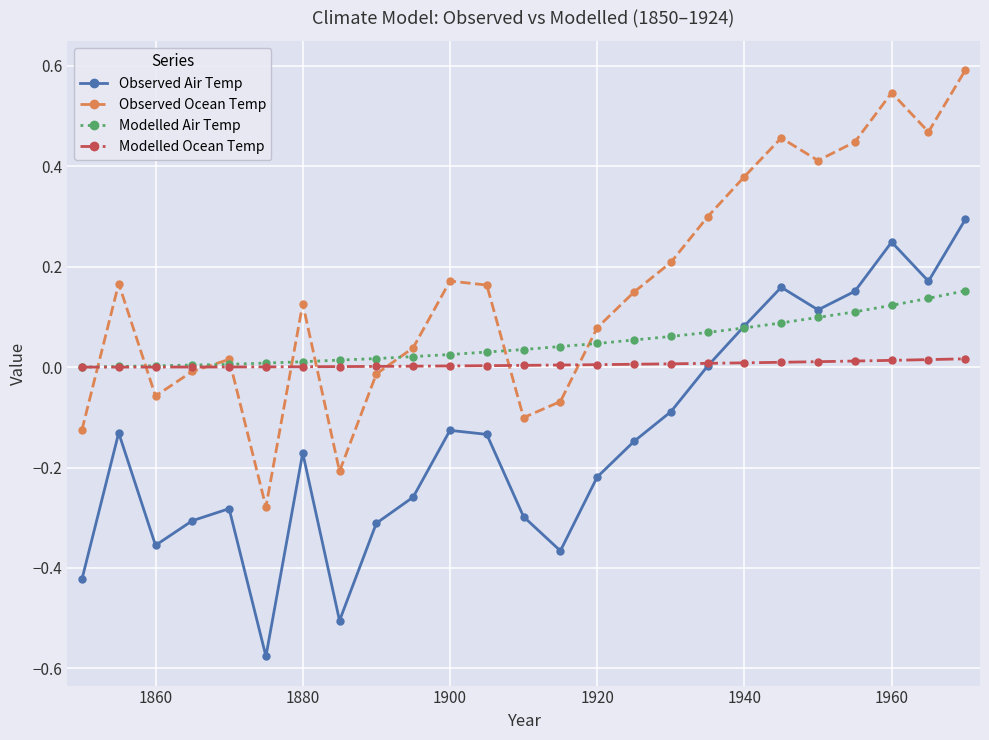

True or false: Observed Ocean Temp and Observed Air Temp cross at least once.

False